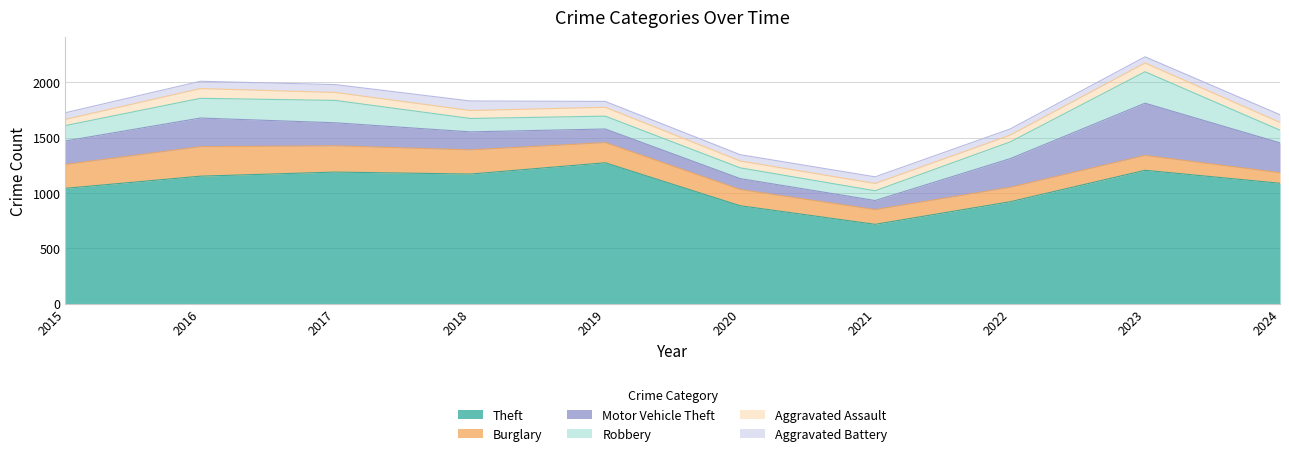

Between 2017 and 2021, which series saw the biggest shift?

Theft